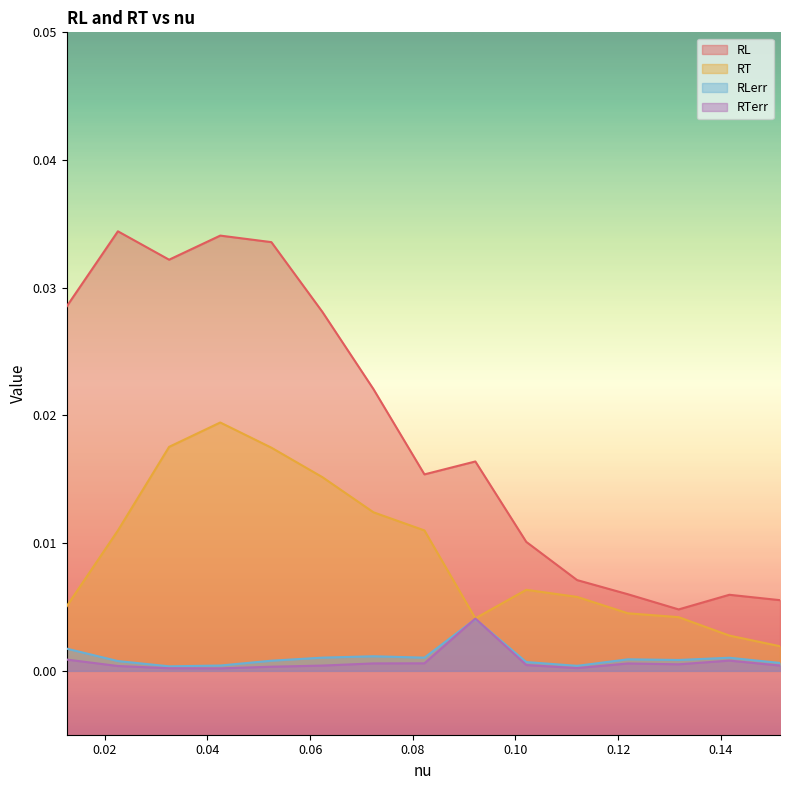

At how many categories does at least one series exceed 0?

15